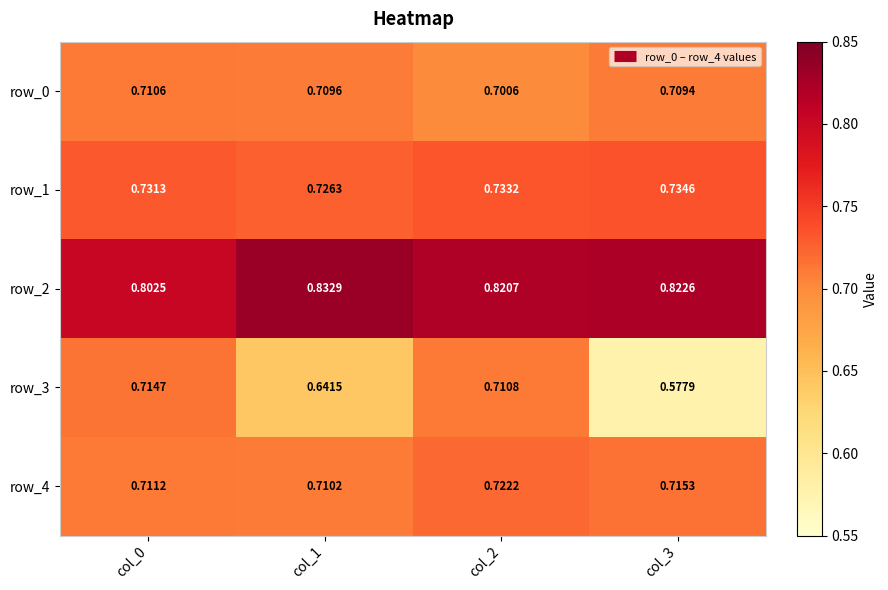

At which category is the sum across all series the highest?

col_2